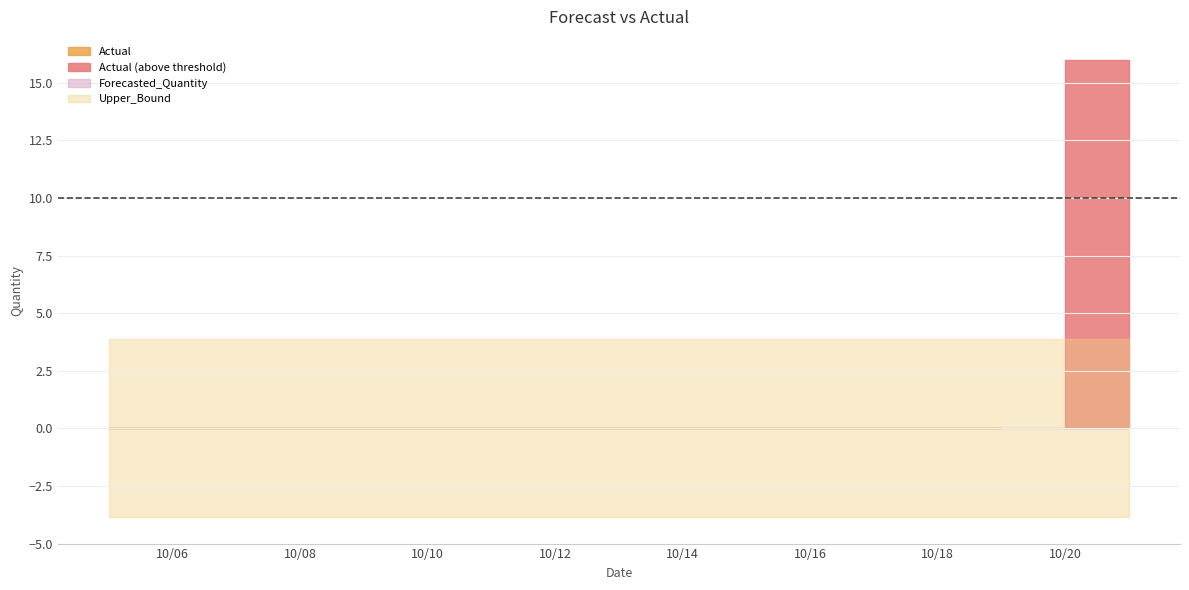

True or false: Actual has a value of 0.0 at 2011-10-11.

True